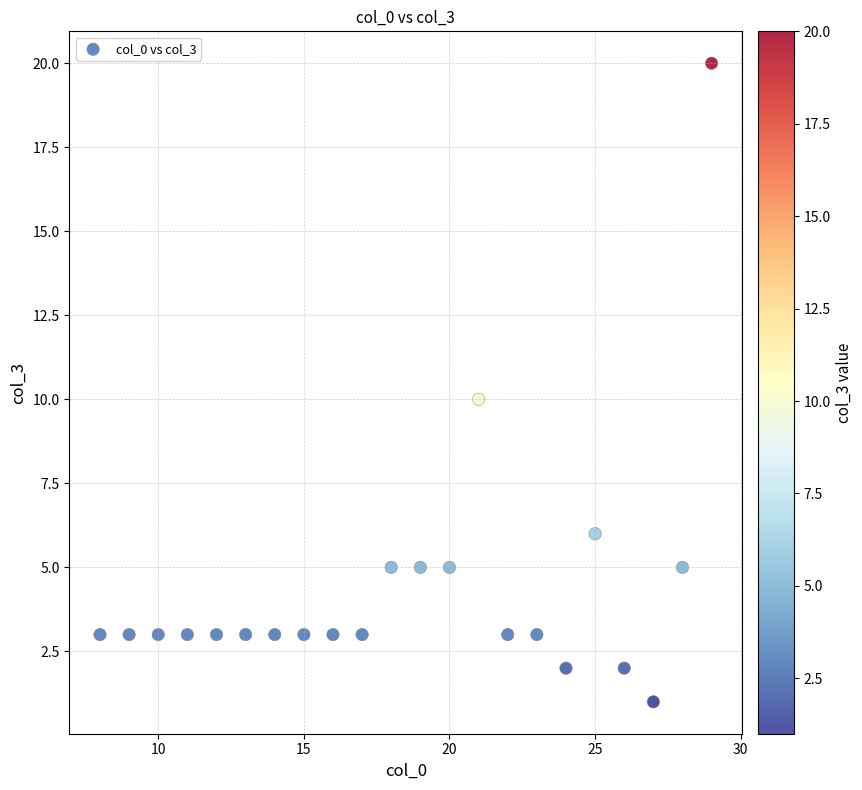

What is the range of Y values (max minus min)?

19